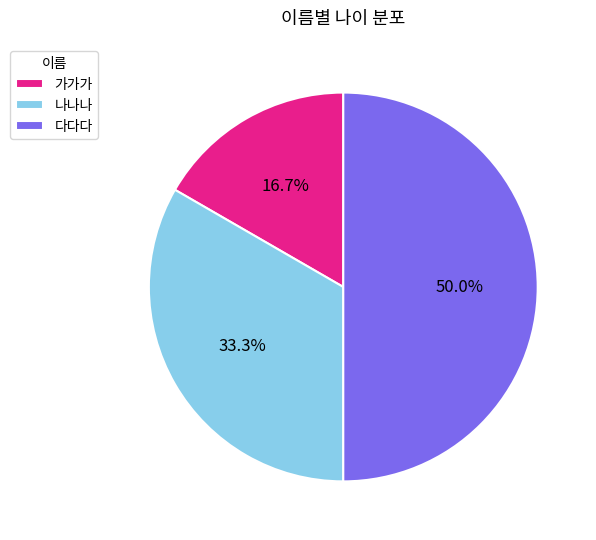

Does 나나나 represent more than half of the total?

No